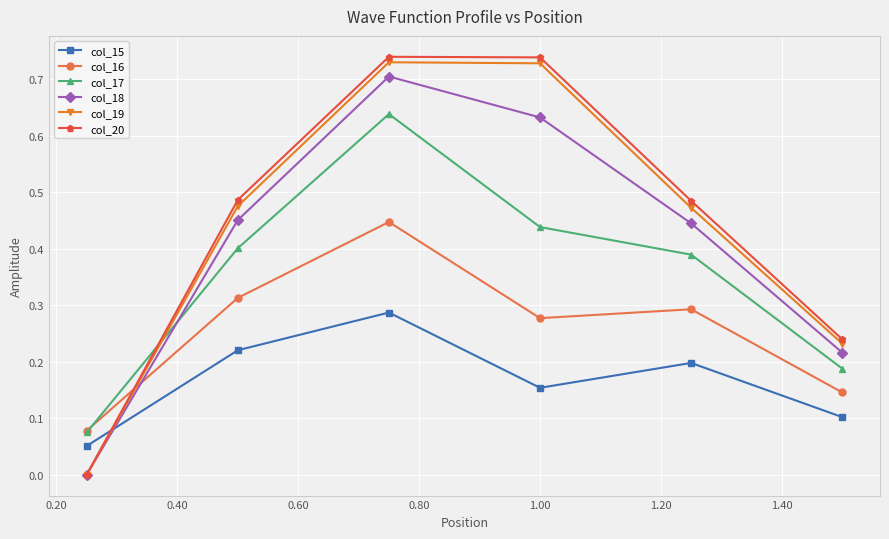

Which series has the widest spread of values?

col_20